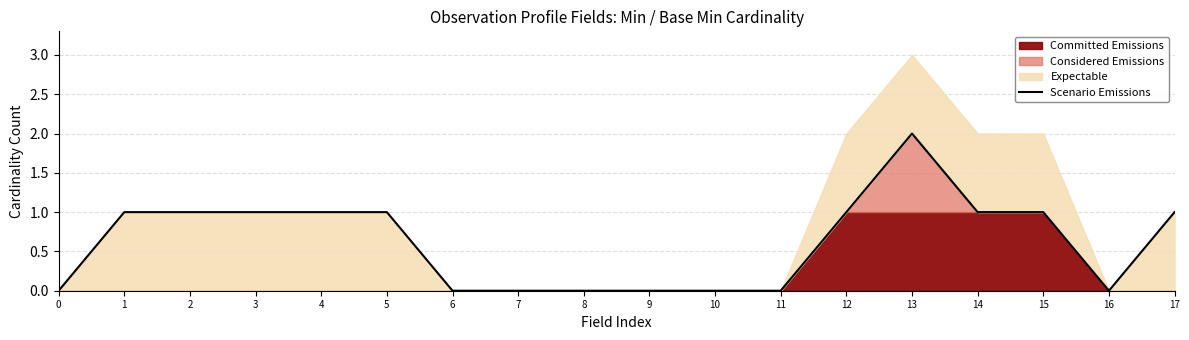

How many values are between 0 and 1?

17